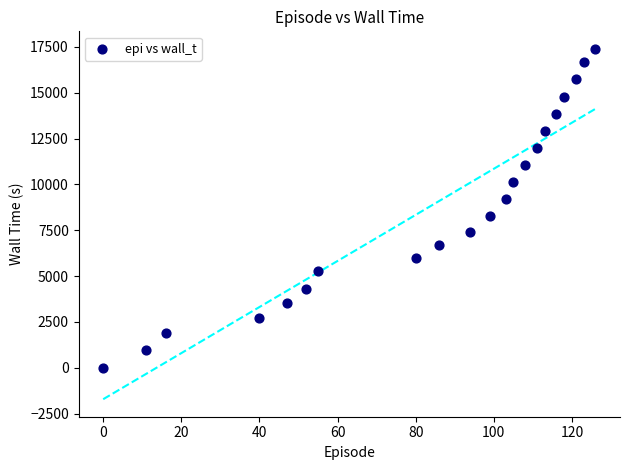

What is the range of Y values (max minus min)?

17398